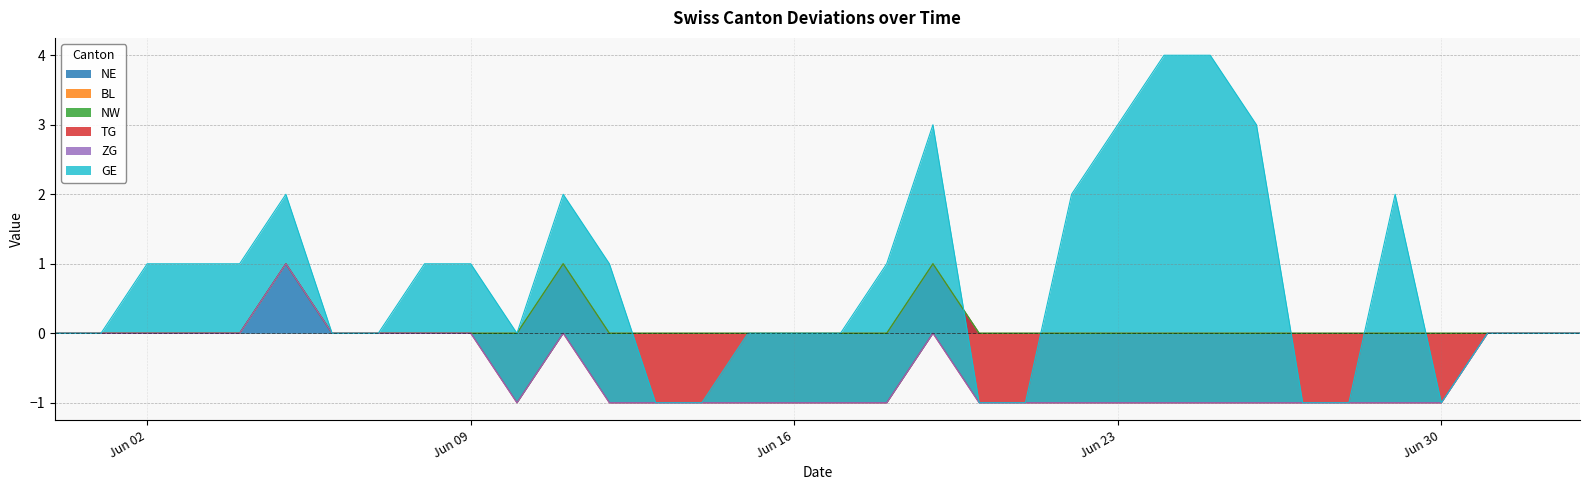

What is the smallest value displayed?

-1